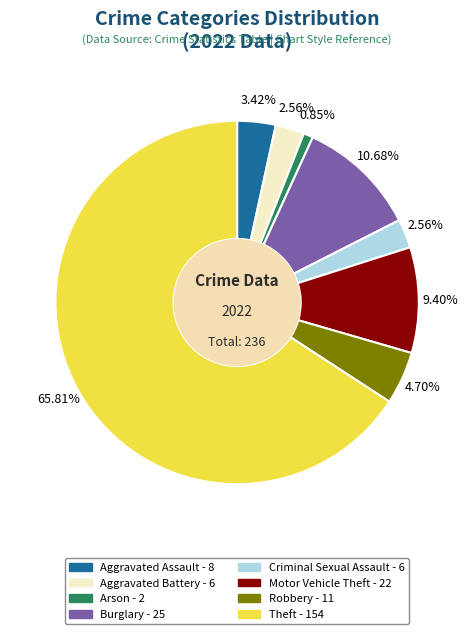

Combined, what portion of the pie is Arson and Burglary?

11.5%